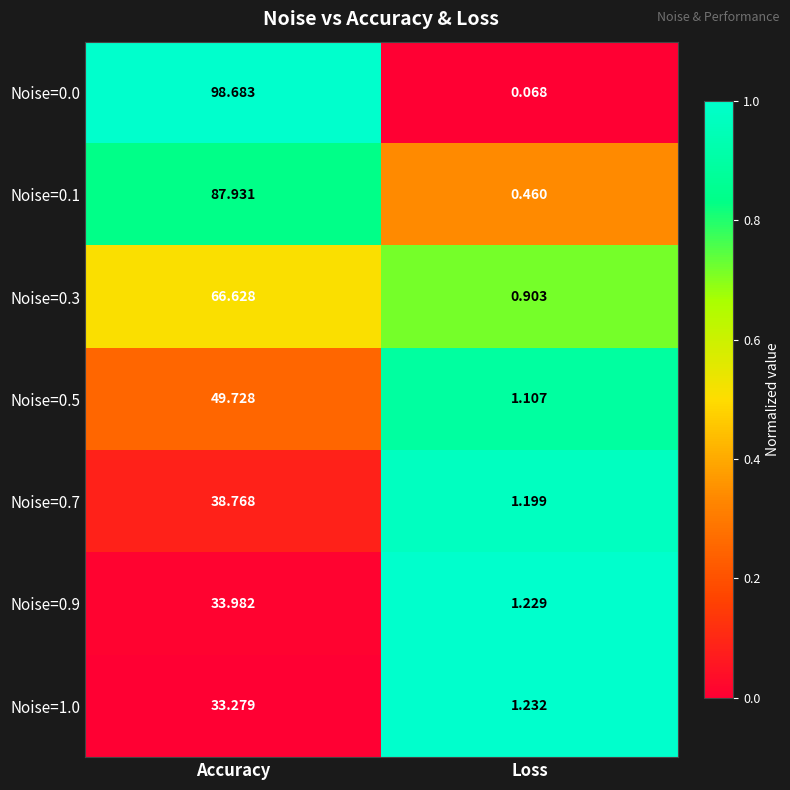

Which series changed the most between Accuracy and Loss?

Noise=0.0